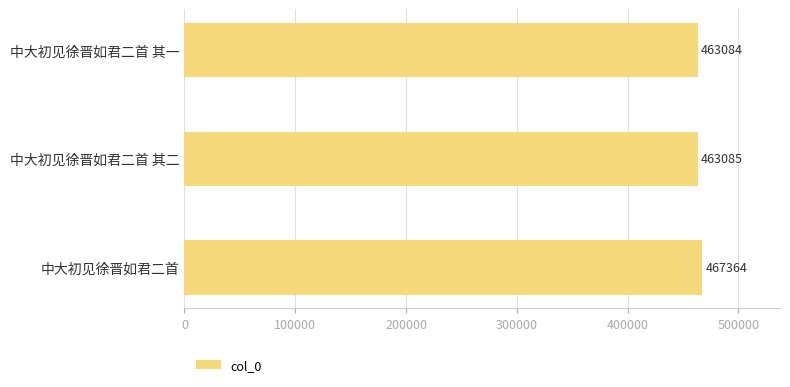

Which category has the highest value across all series?

中大初见徐晋如君二首